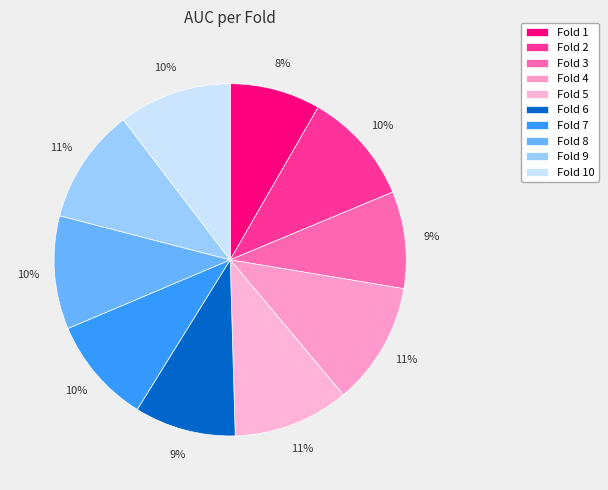

Is there a majority slice in this chart?

No